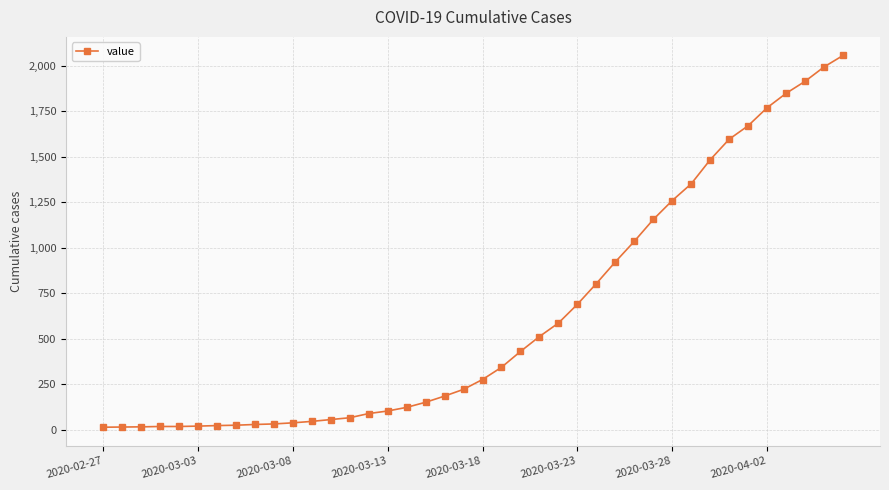

What is the difference between the maximum and second lowest values?

2041